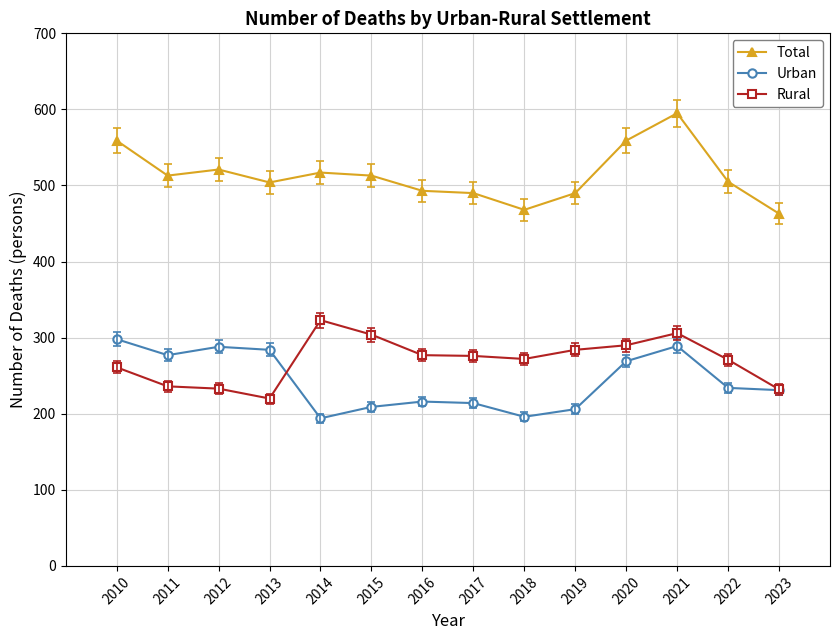

Which label corresponds to the largest value in the chart?

2021